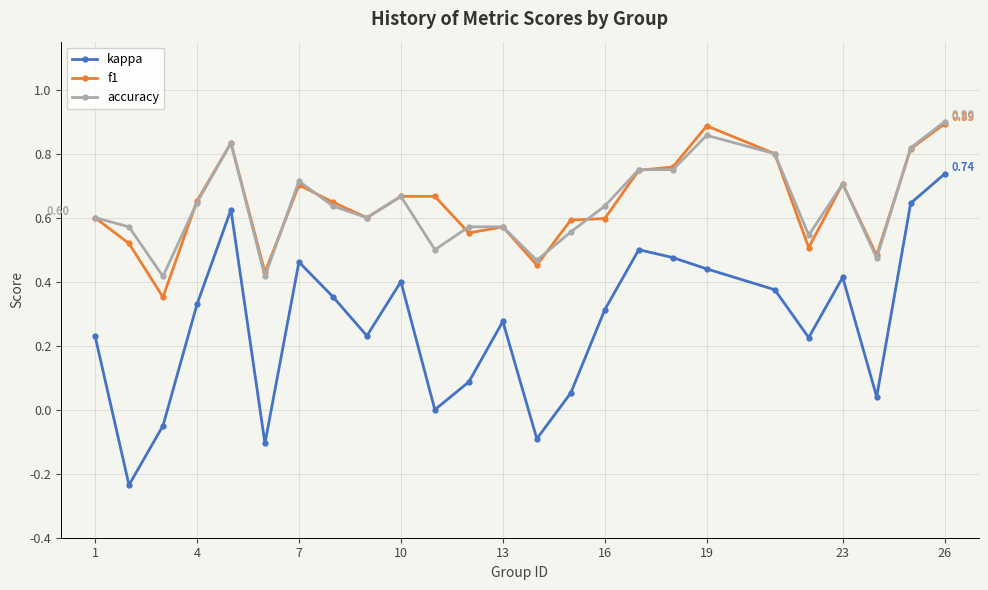

True or false: kappa and accuracy cross at least once.

False